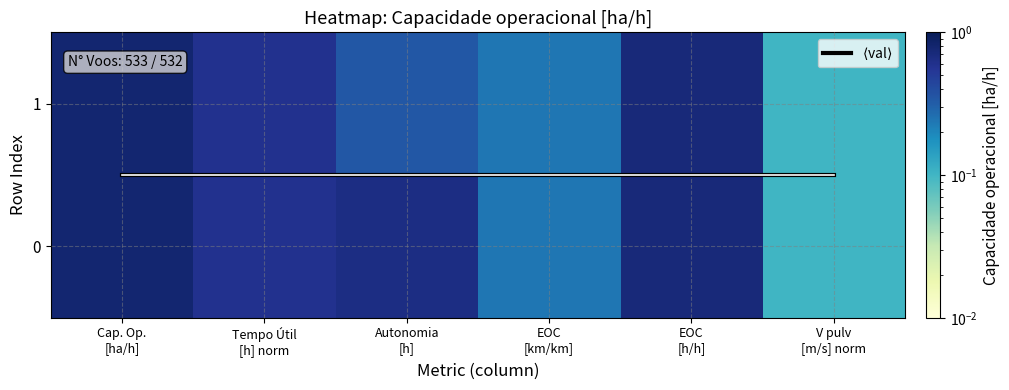

Count the number of categories in the chart.

6